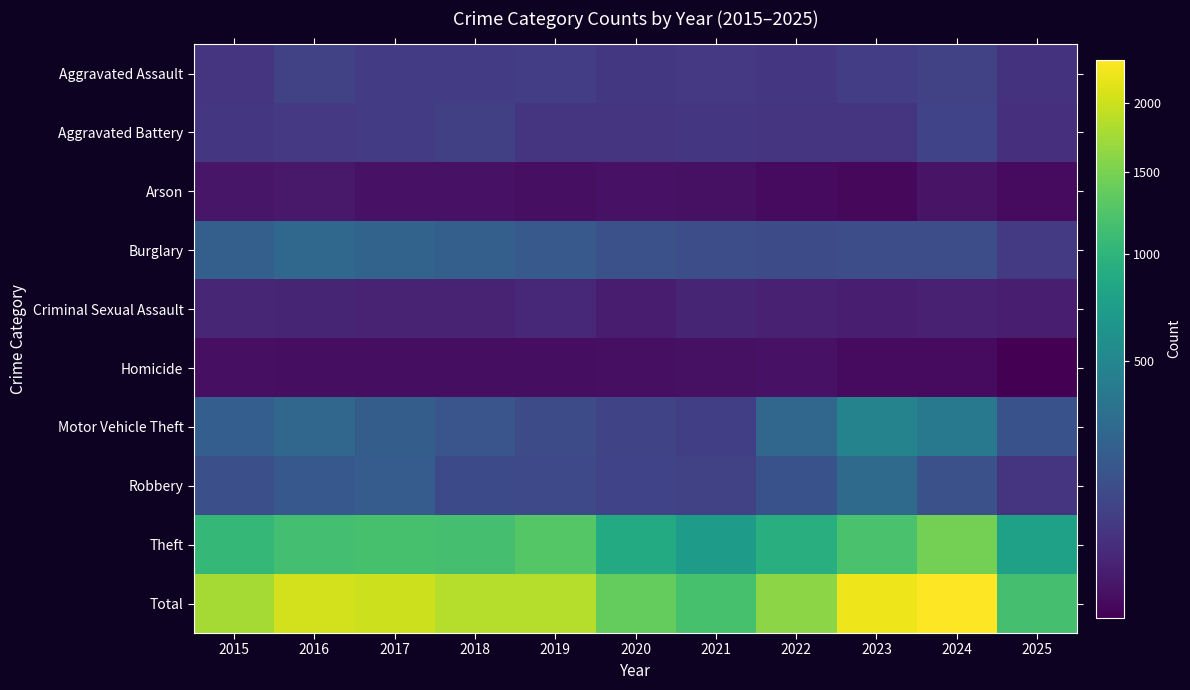

Reading left to right, transcribe all the data shown in this chart.

Aggravated Assault: 2015=56	2016=88	2017=72	2018=72	2019=80	2020=62	2021=66	2022=61	2023=79	2024=88	2025=51
Aggravated Battery: 2015=60	2016=66	2017=71	2018=86	2019=53	2020=57	2021=60	2022=56	2023=55	2024=96	2025=43
Arson: 2015=10	2016=12	2017=7	2018=7	2019=5	2020=7	2021=6	2022=3	2023=2	2024=8	2025=3
Burglary: 2015=216	2016=266	2017=237	2018=218	2019=182	2020=146	2021=134	2022=130	2023=133	2024=133	2025=70
Criminal Sexual Assault: 2015=29	2016=26	2017=22	2018=24	2019=31	2020=16	2021=26	2022=21	2023=18	2024=20	2025=18
Homicide: 2015=5	2016=4	2017=4	2018=4	2019=4	2020=5	2021=6	2022=7	2023=3	2024=3	2025=1
Motor Vehicle Theft: 2015=212	2016=259	2017=208	2018=163	2019=123	2020=99	2021=82	2022=259	2023=470	2024=388	2025=150
Robbery: 2015=139	2016=178	2017=202	2018=121	2019=116	2020=97	2021=88	2022=151	2023=284	2024=144	2025=57
Theft: 2015=1041	2016=1151	2017=1188	2018=1170	2019=1272	2020=884	2021=716	2022=920	2023=1198	2024=1473	2025=776
Total: 2015=1768	2016=2050	2017=2011	2018=1865	2019=1866	2020=1373	2021=1184	2022=1608	2023=2242	2024=2353	2025=1169